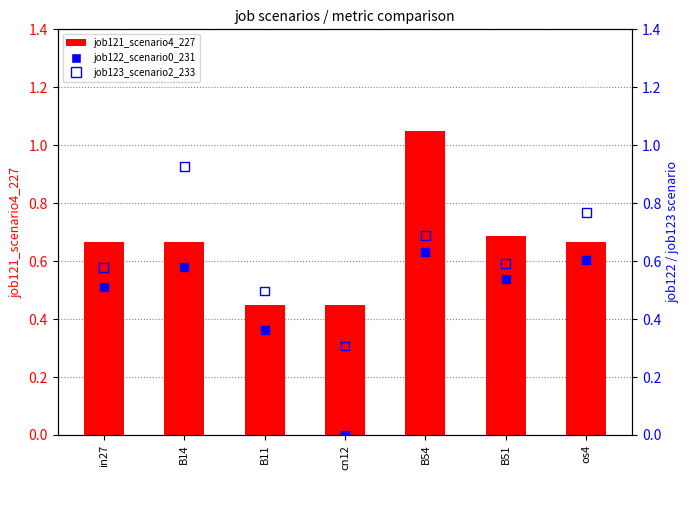

What are all the series names shown in the legend?

job121_scenario4_227, job122_scenario0_231, job123_scenario2_233